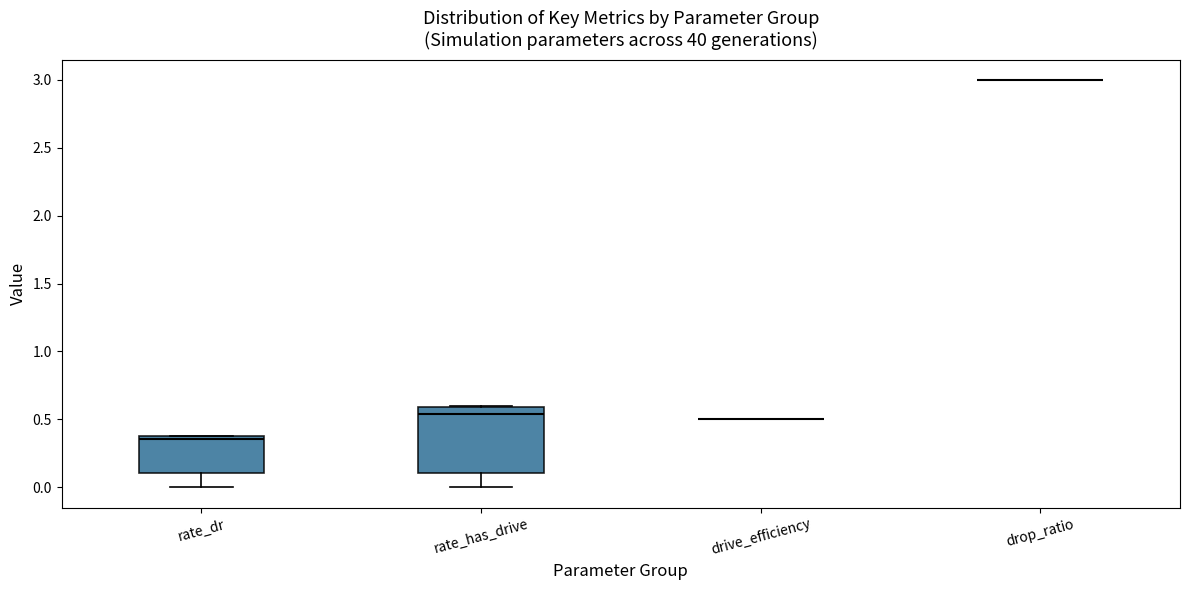

Reading left to right, read every box against the y-axis: the position of its median line, the range the box covers, and the ends of its whiskers. The values are not printed on the chart, so give them approximately, as read against the axis.

rate_dr: median 0.35, box 0.10 to 0.40, whiskers 0.00 to 0.40
rate_has_drive: median 0.55, box 0.10 to 0.60, whiskers 0.00 to 0.60
drive_efficiency: box collapsed to a line at 0.50, whiskers 0.50 to 0.50
drop_ratio: box collapsed to a line at 3.00, whiskers 3.00 to 3.00